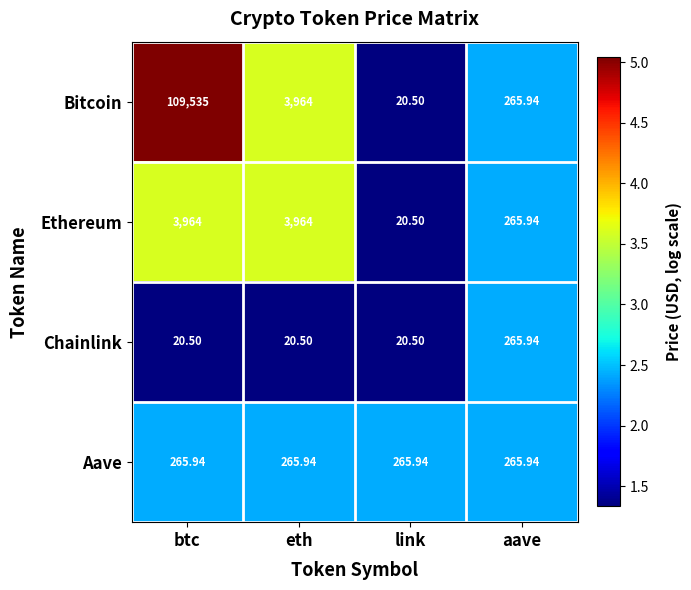

Where is Bitcoin nearest to the value 54777?

eth